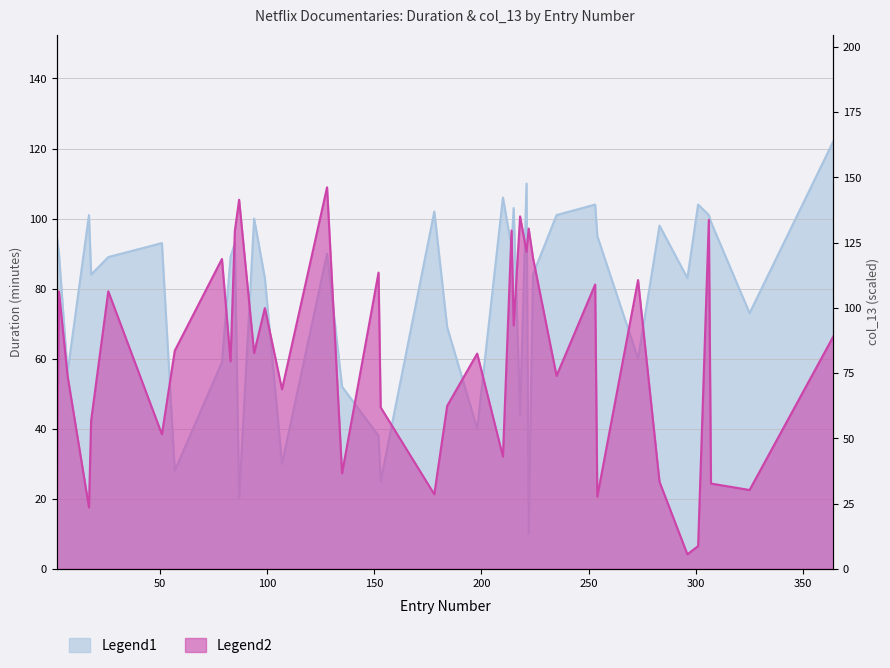

Which label corresponds to the smallest value in the chart?

296